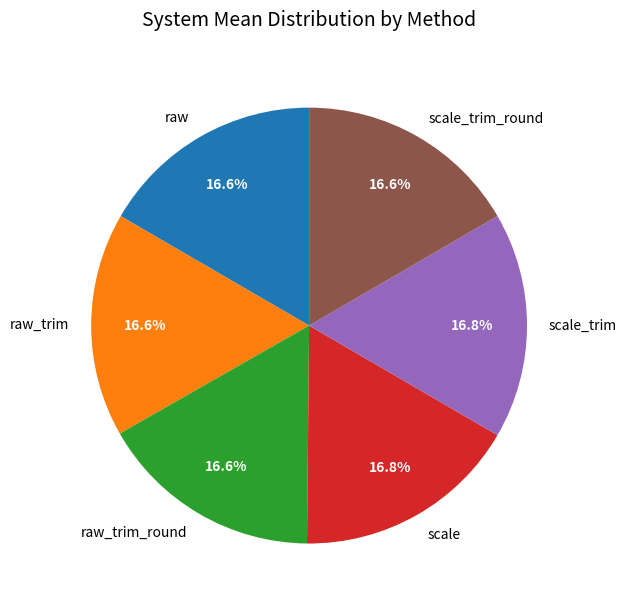

The raw slice represents 17% of the pie. True or false?

True